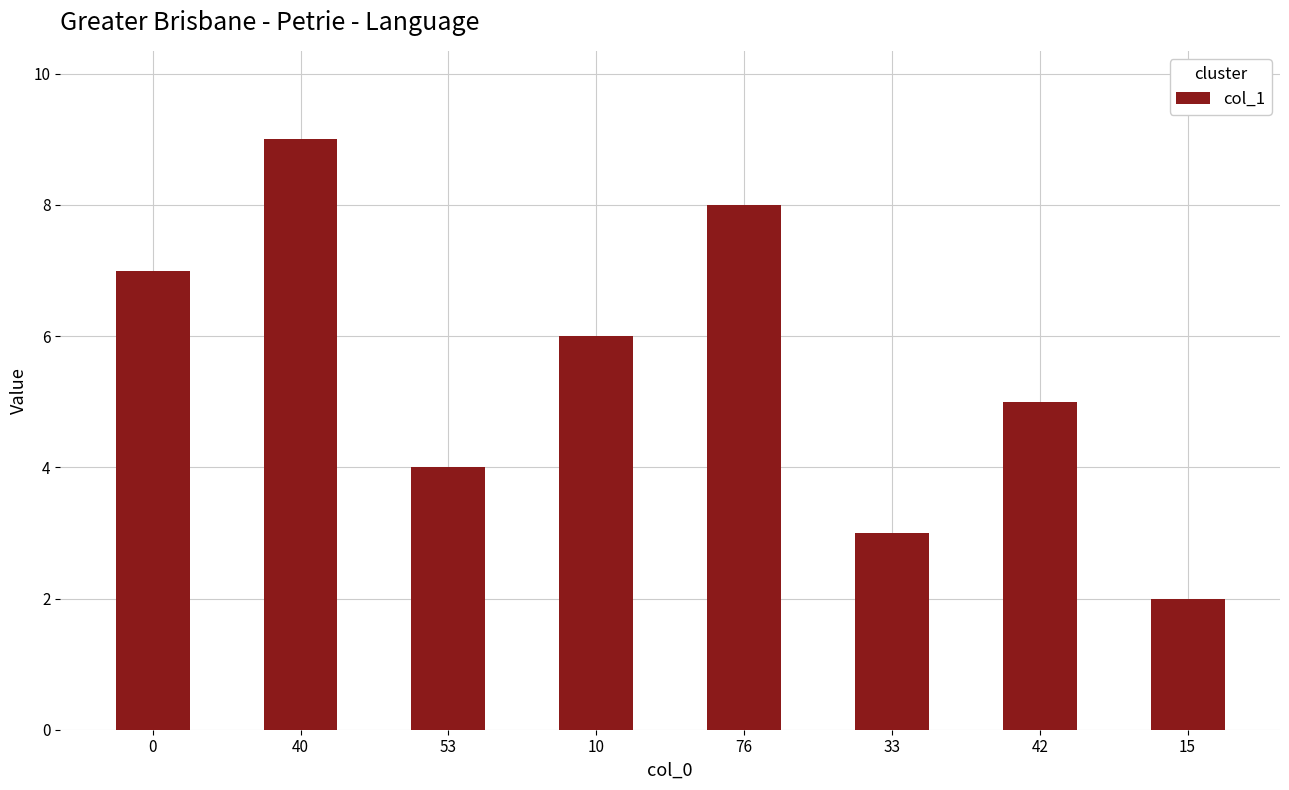

What position from the left is 53?

3